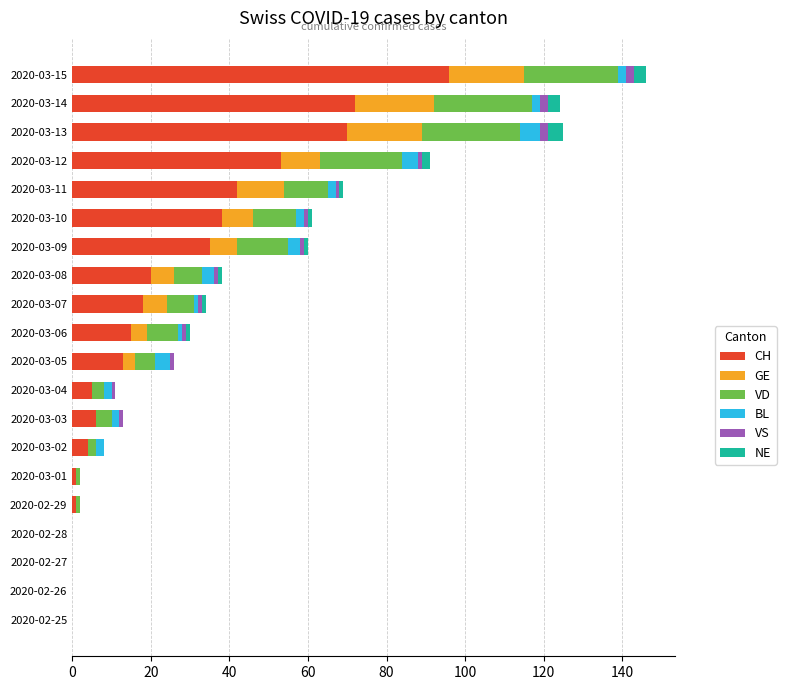

At which label does CH reach its peak?

2020-03-15